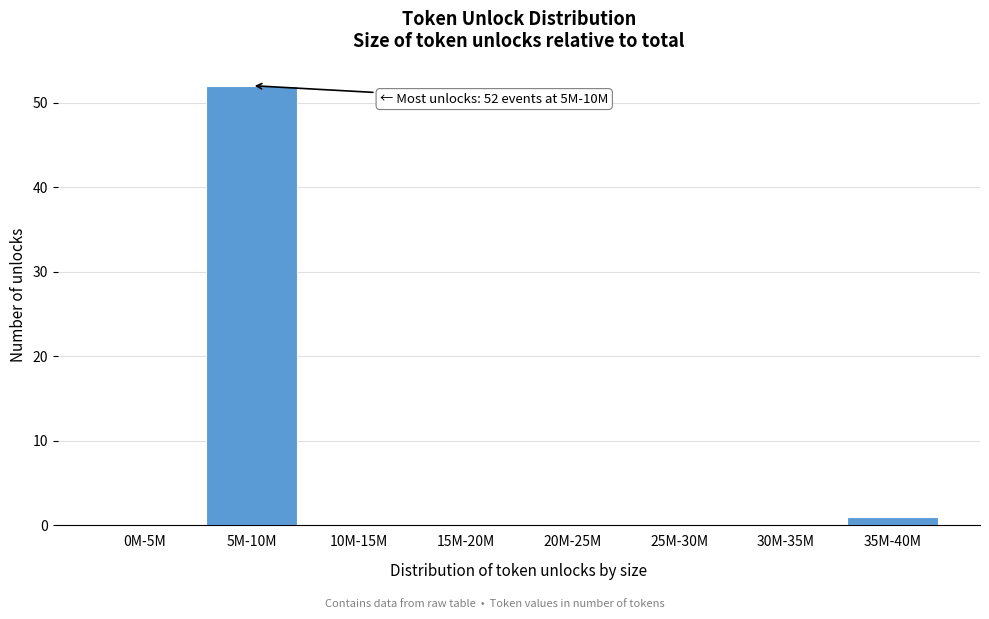

Reading left to right, list all the values displayed in this chart.

0M-5M=0	5M-10M=52	10M-15M=0	15M-20M=0	20M-25M=0	25M-30M=0	30M-35M=0	35M-40M=1